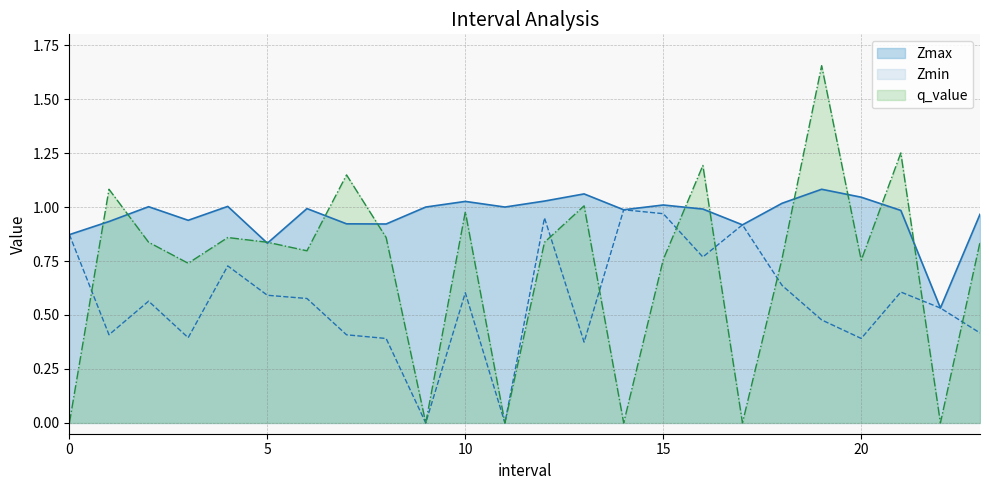

Count the number of data series in this chart.

3